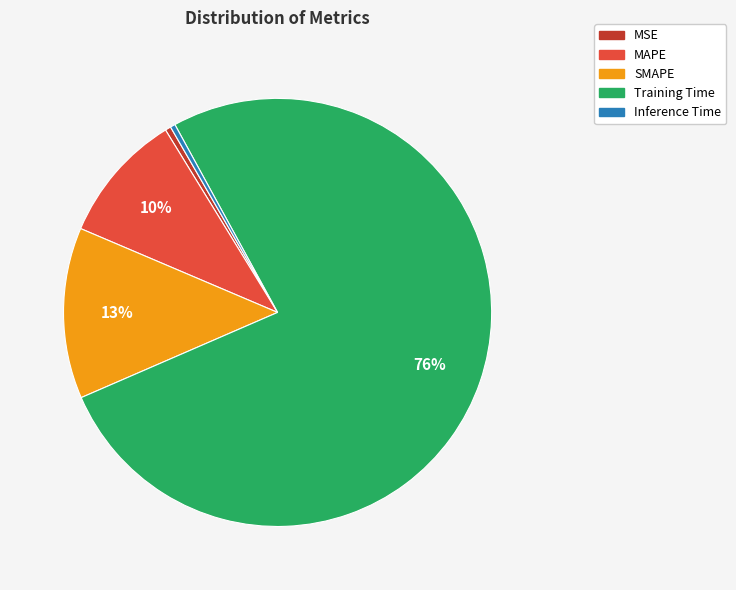

Is there any slice that represents more than half of the pie?

Yes